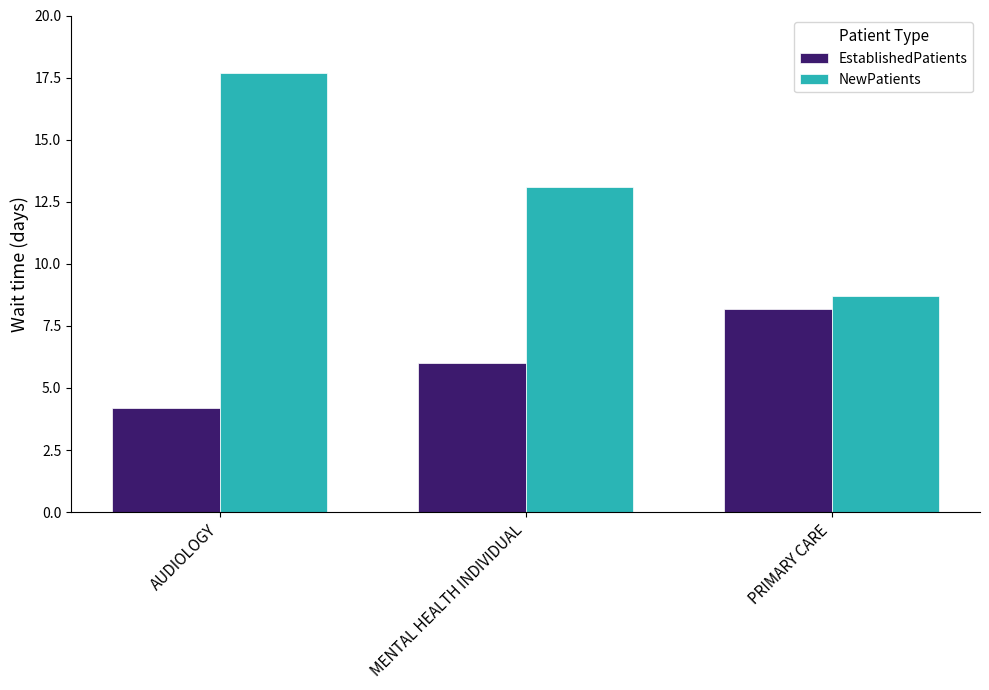

Which category has the lowest value in the EstablishedPatients series?

AUDIOLOGY